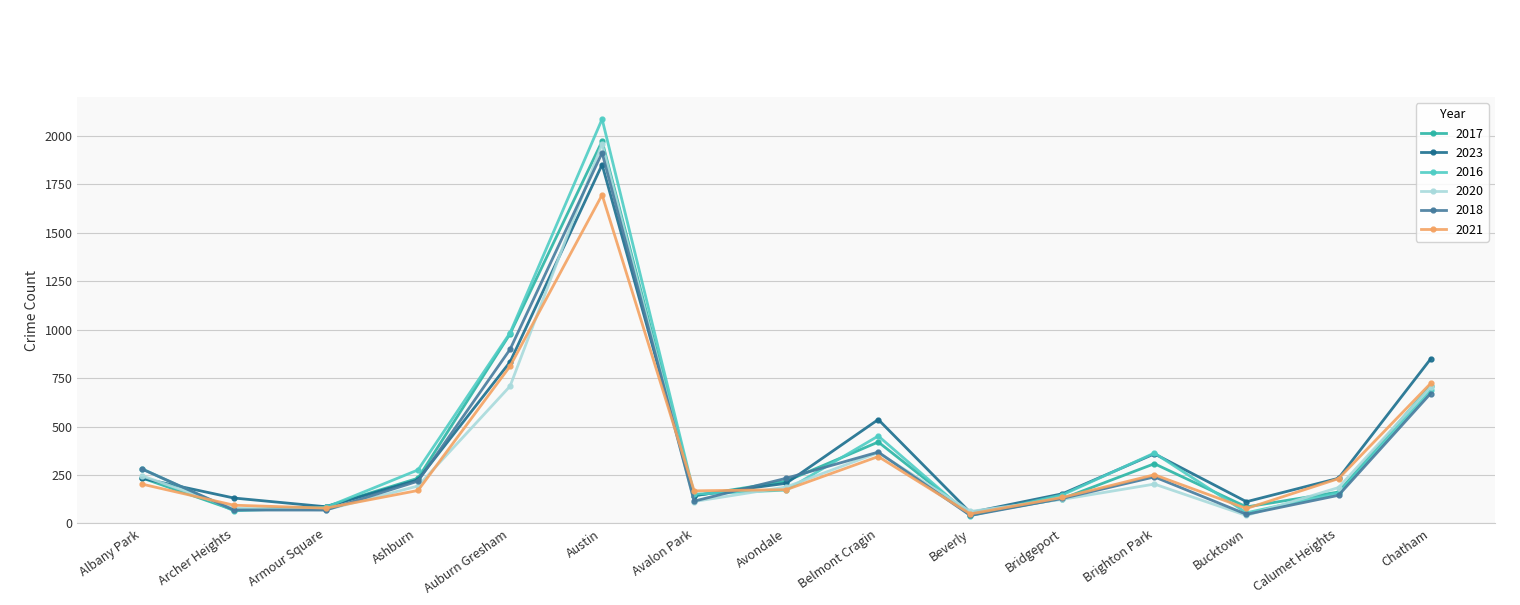

What position from the right is Auburn Gresham?

11